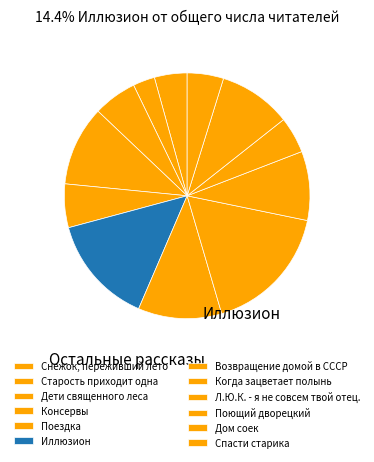

What percentage is the Иллюзион slice, to the nearest percent?

14%